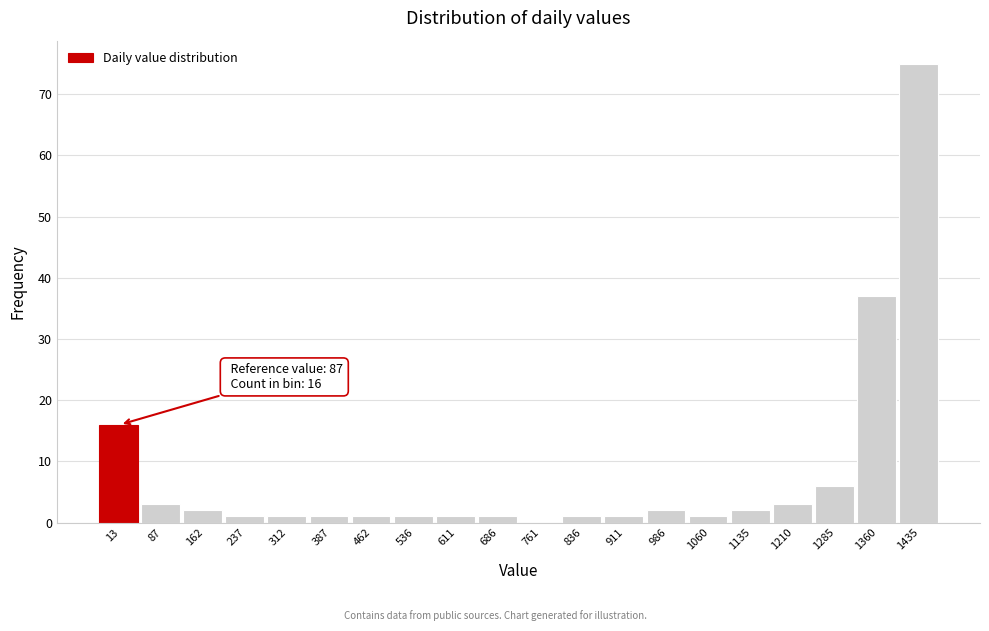

Reading left to right, what are all the values shown in this chart?

13=16	87=3	162=2	237=1	312=1	387=1	462=1	536=1	611=1	686=1	761=0	836=1	911=1	986=2	1060=1	1135=2	1210=3	1285=6	1360=37	1435=75